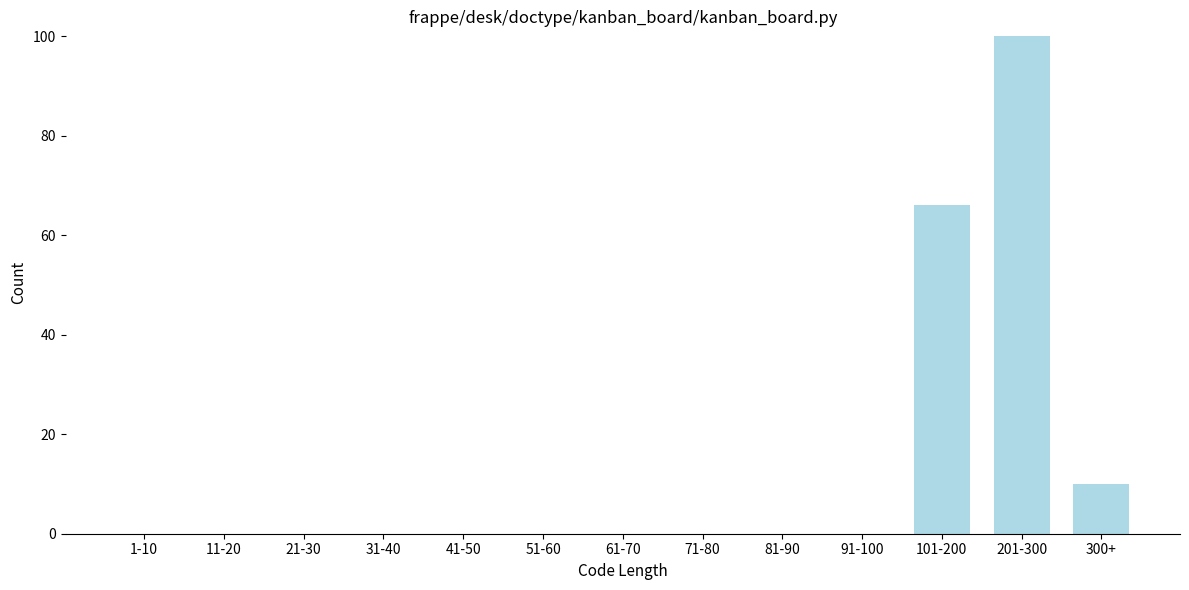

Reading left to right, transcribe all the data shown in this chart.

1-10=0	11-20=0	21-30=0	31-40=0	41-50=0	51-60=0	61-70=0	71-80=0	81-90=0	91-100=0	101-200=66	201-300=100	300+=10